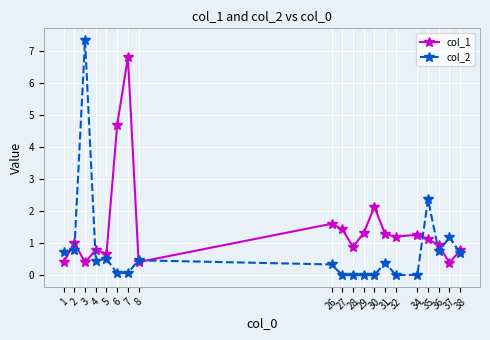

True or false: col_1 has a value of 1.3 at 36.

False